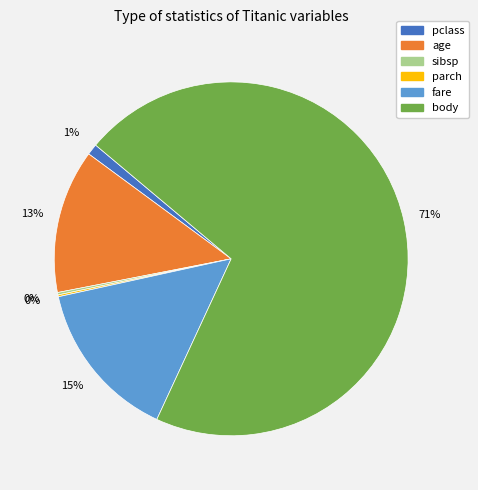

Which has a higher value, body or pclass?

body